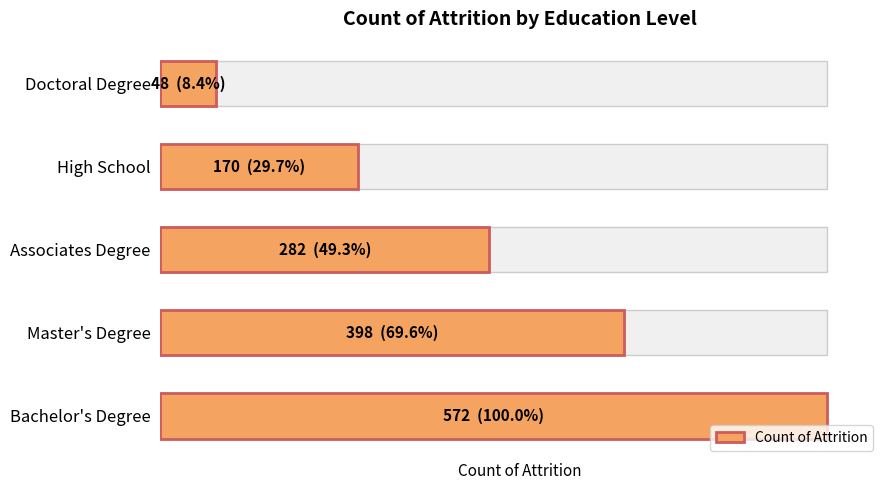

How many data points are less than 282?

2